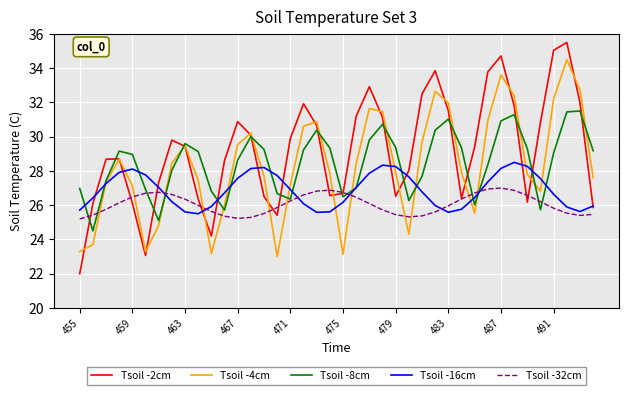

Which series has the widest spread of values?

Tsoil -2cm